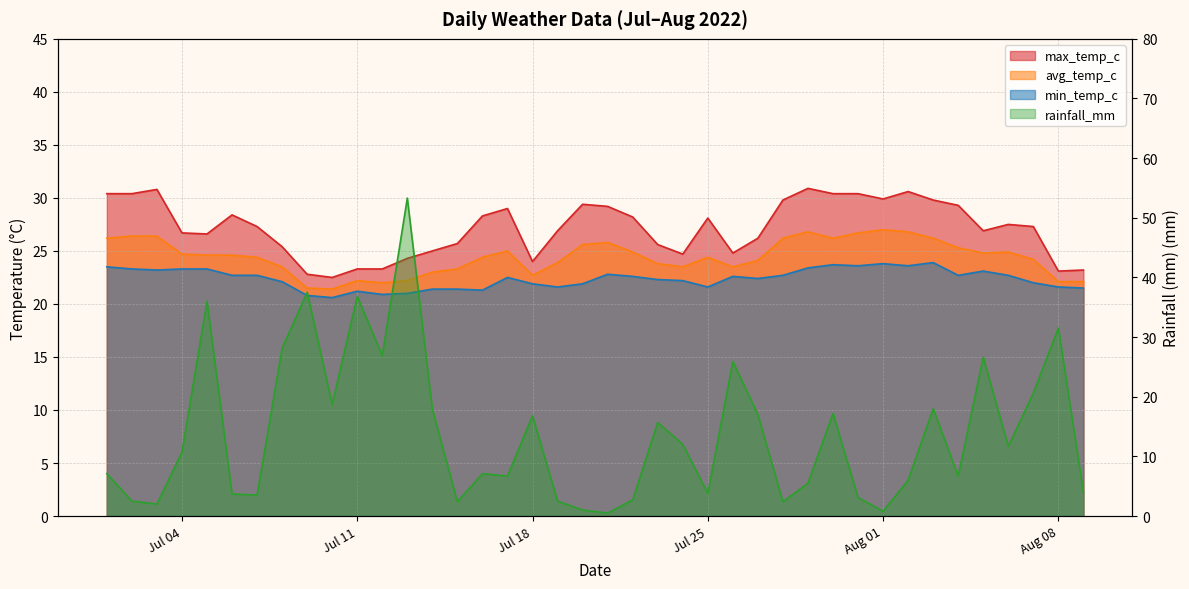

What value does the max_temp_c series have at 2022-07-09?

22.8